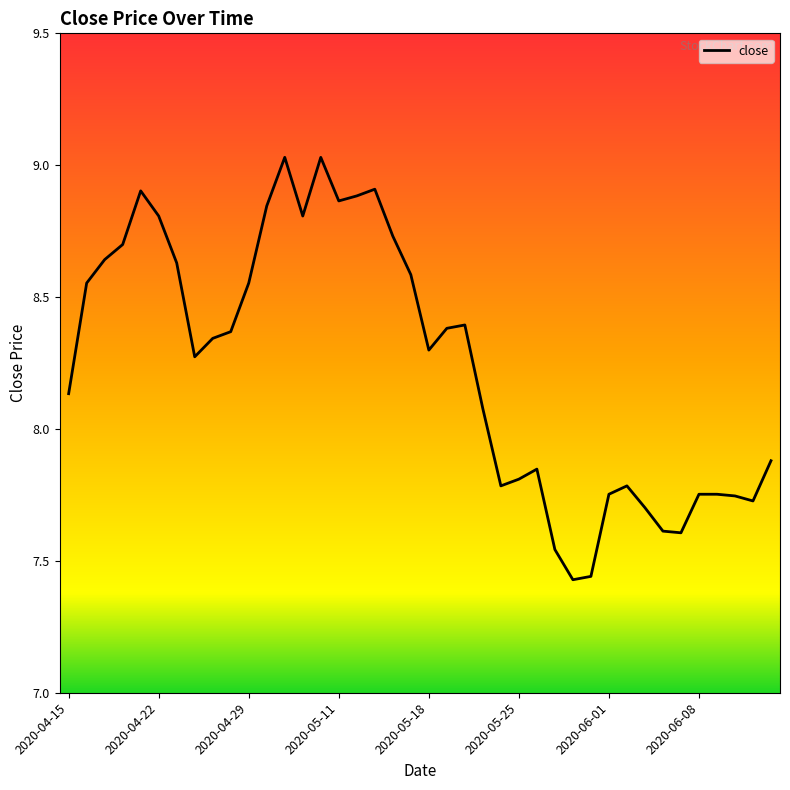

Is this an area chart (filled region under the line)?

No